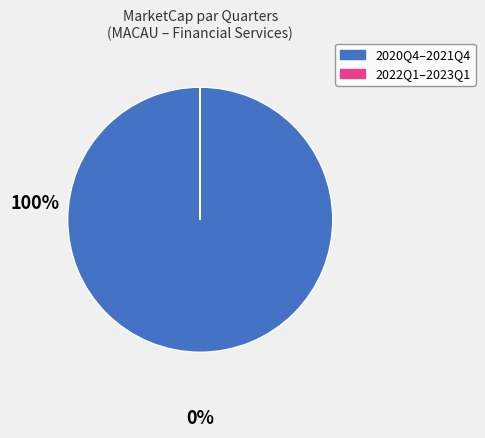

Is there a majority slice in this chart?

Yes